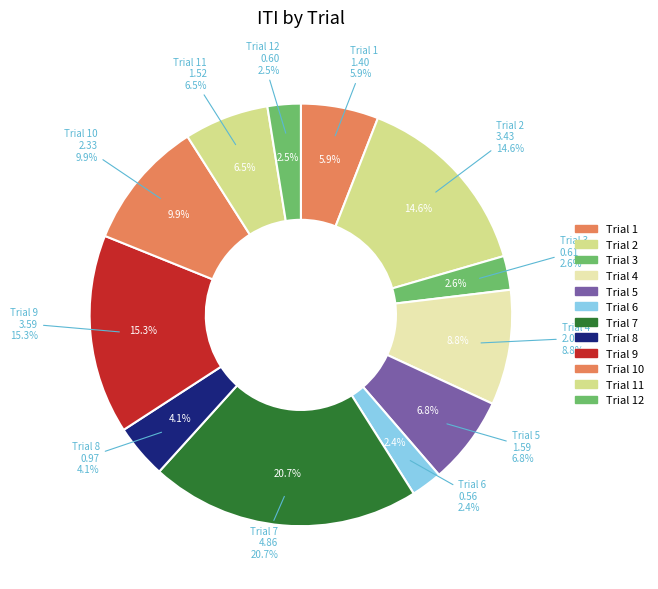

Count the number of slices in the pie.

12